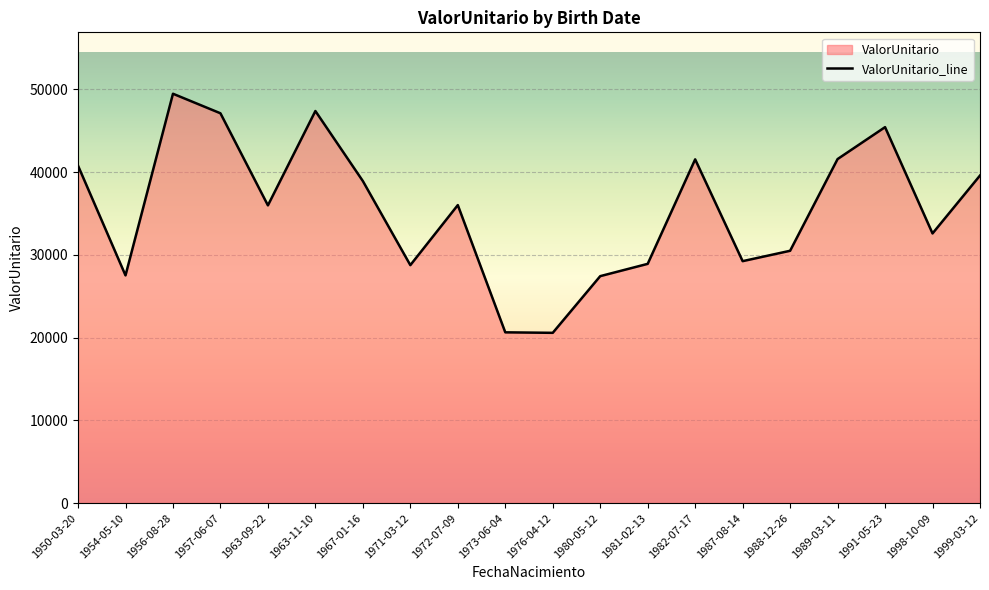

Count the number of data series in this chart.

1